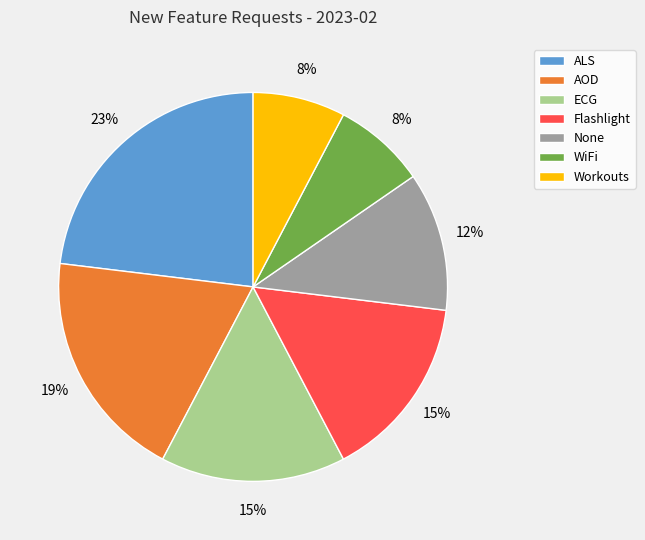

Do ALS and AOD together represent more than half of the pie?

No